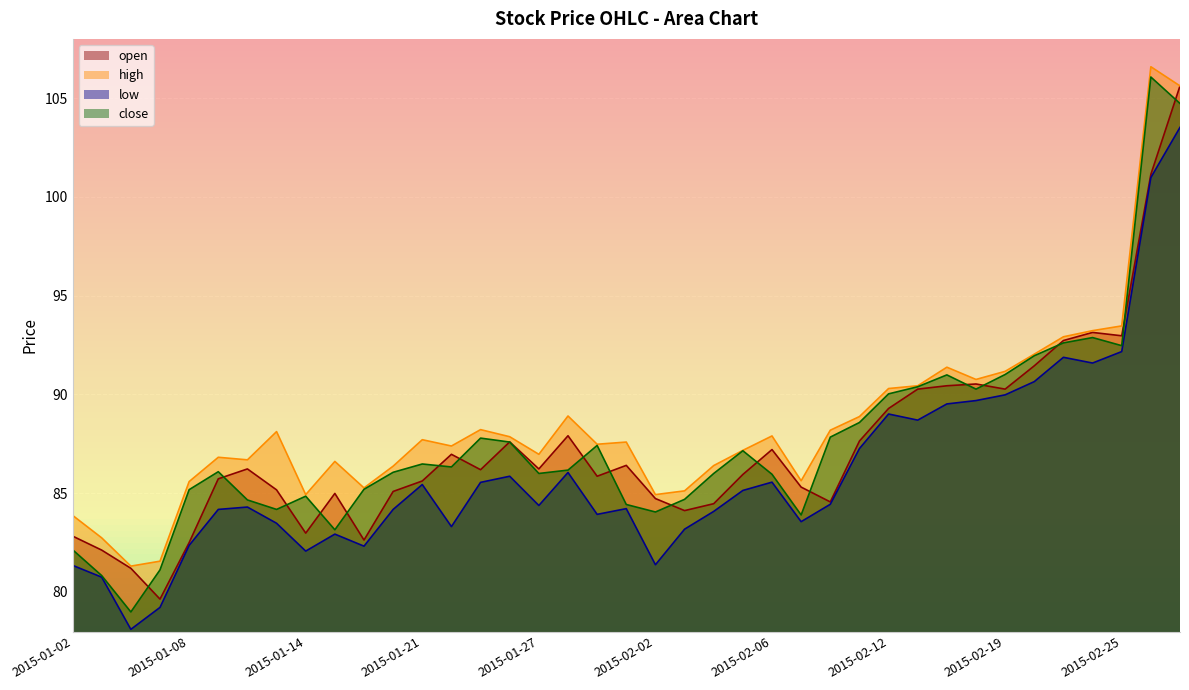

Which has a higher value, 2015-01-21 or 2015-02-06?

2015-02-06